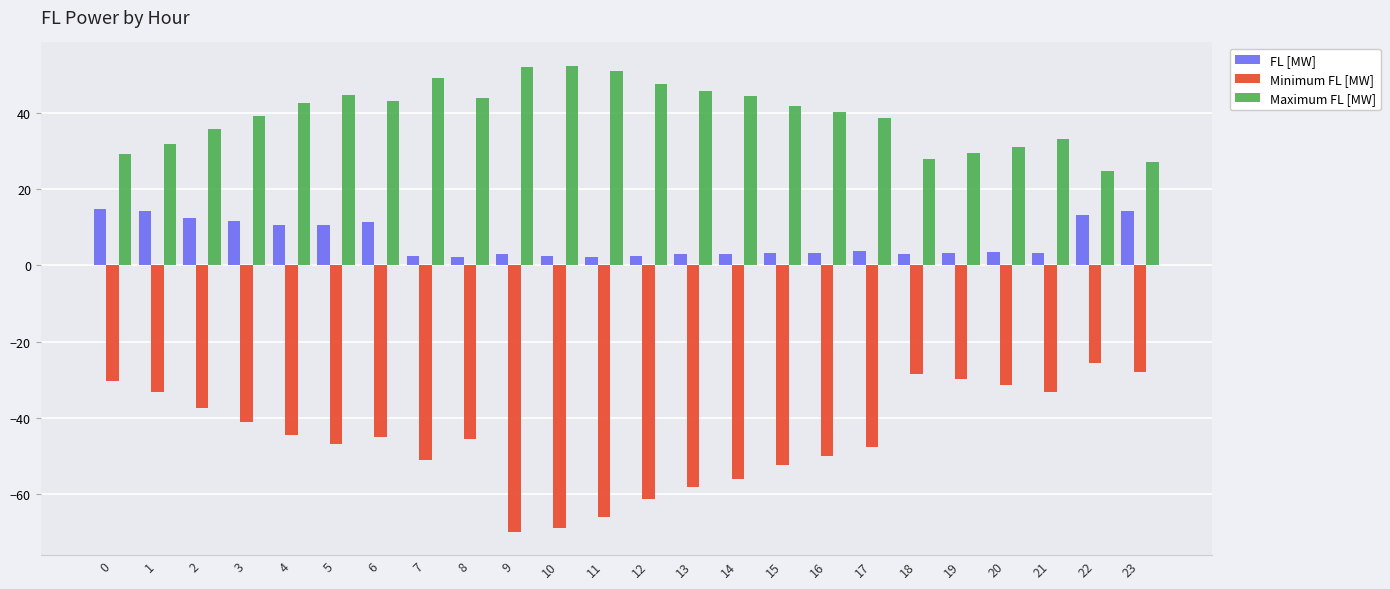

Which series has the largest range (max minus min)?

Minimum FL [MW]